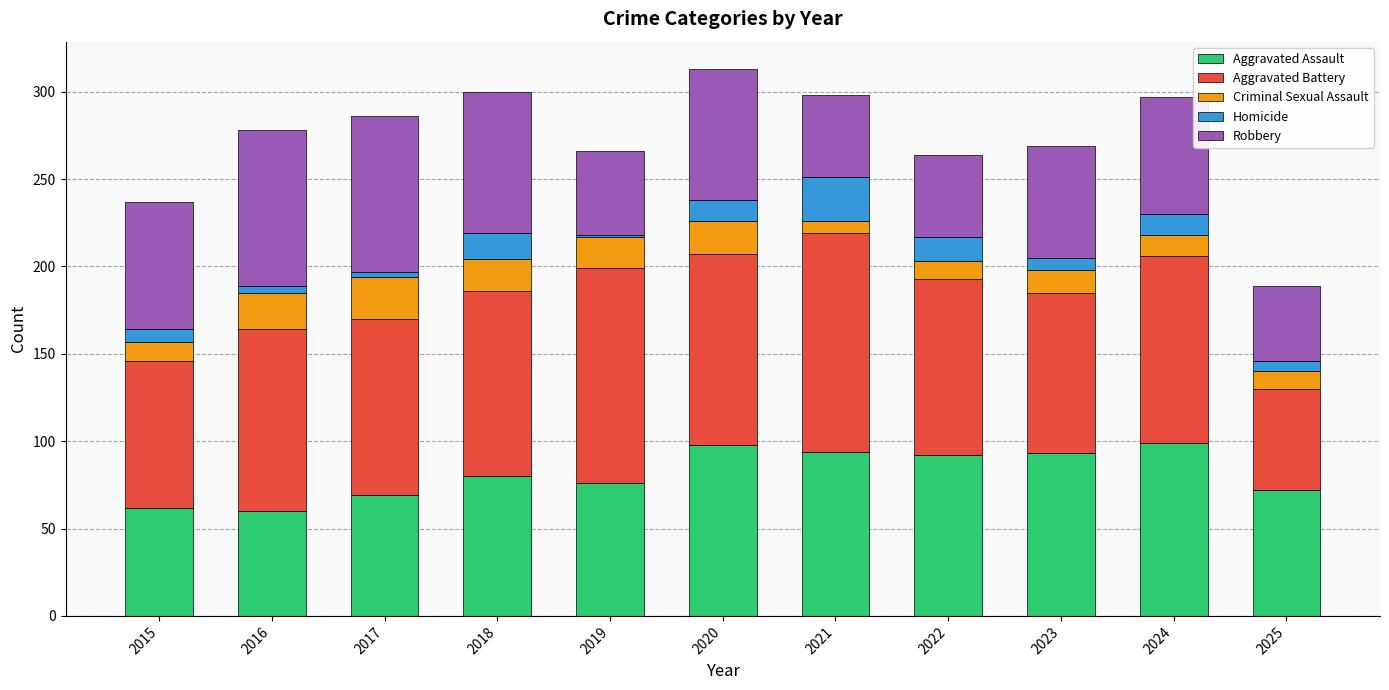

What is the minimum value for Aggravated Assault?

60